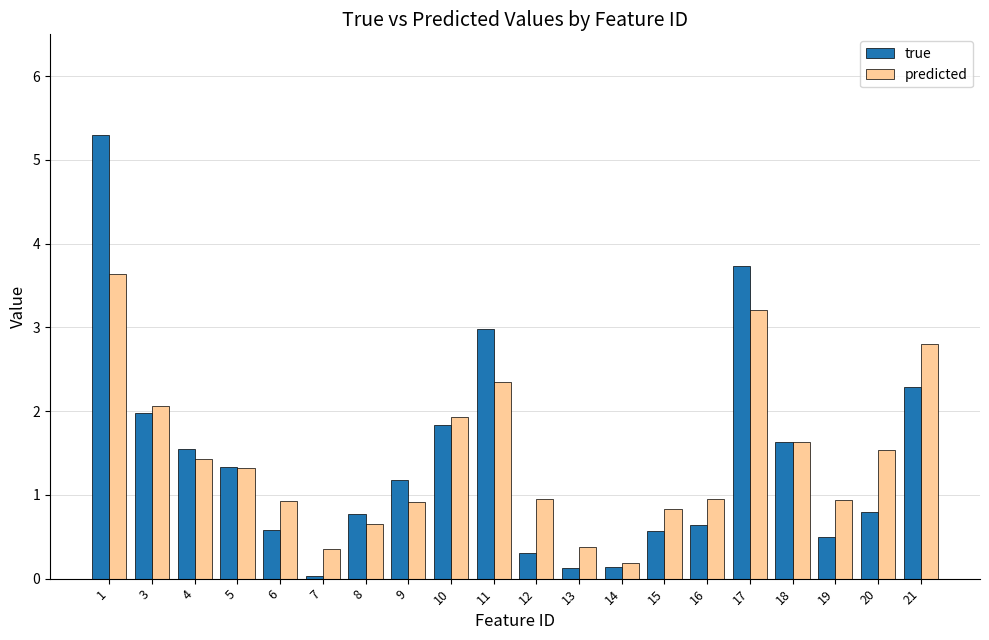

At which label does predicted first exceed 1?

1